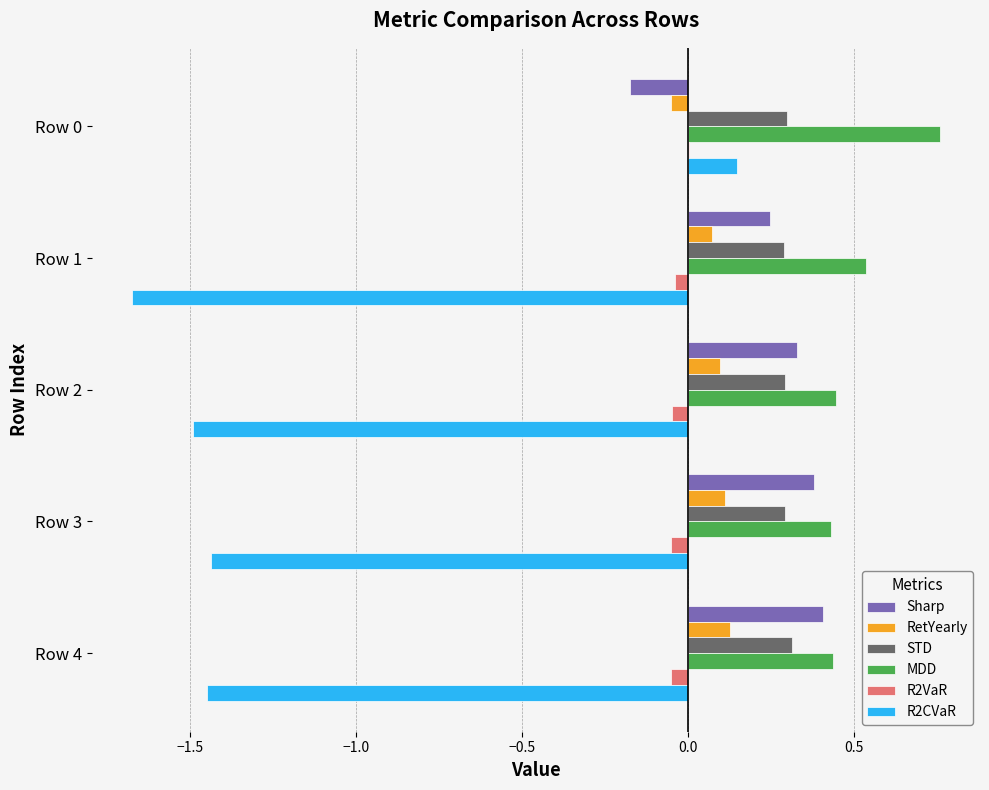

Is the value of R2VaR at Row 0 greater than the value of R2CVaR at Row 1?

Yes